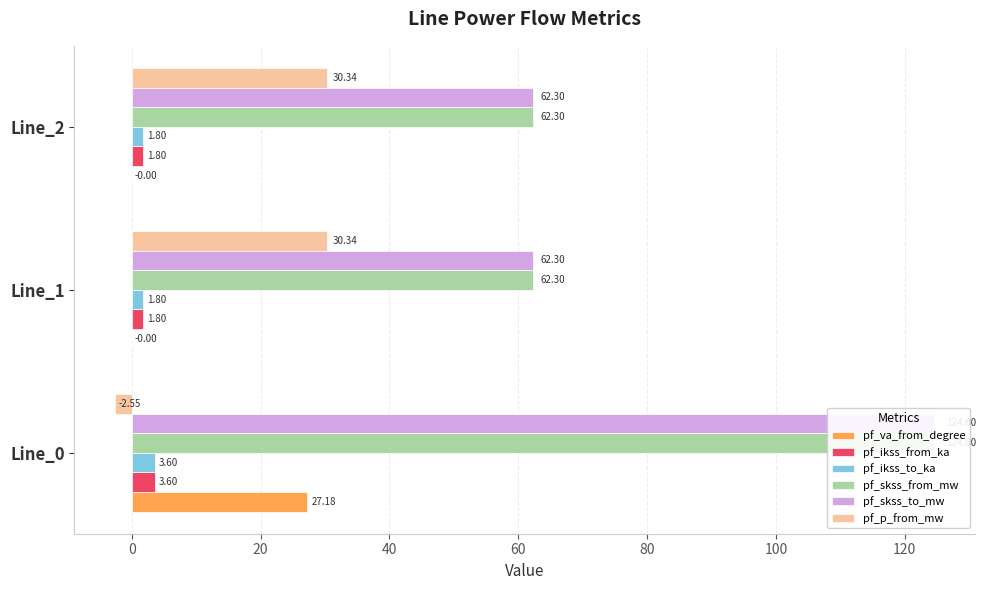

What is the spread (max minus min) of values at −20?

127.1